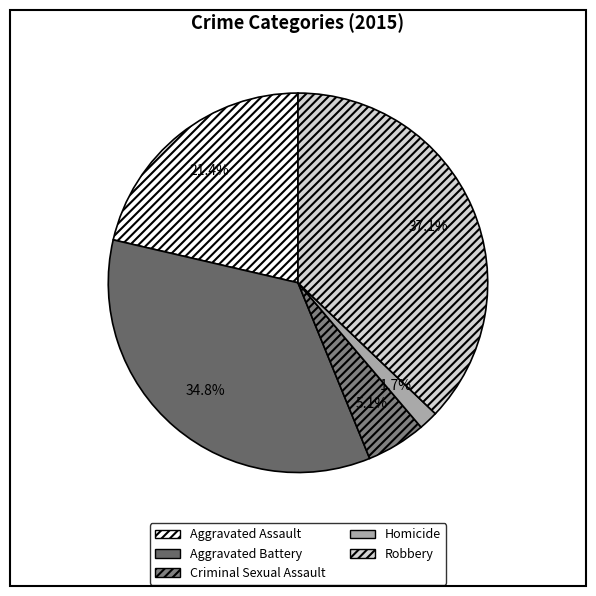

How much of the chart is everything except Homicide?

98.3%